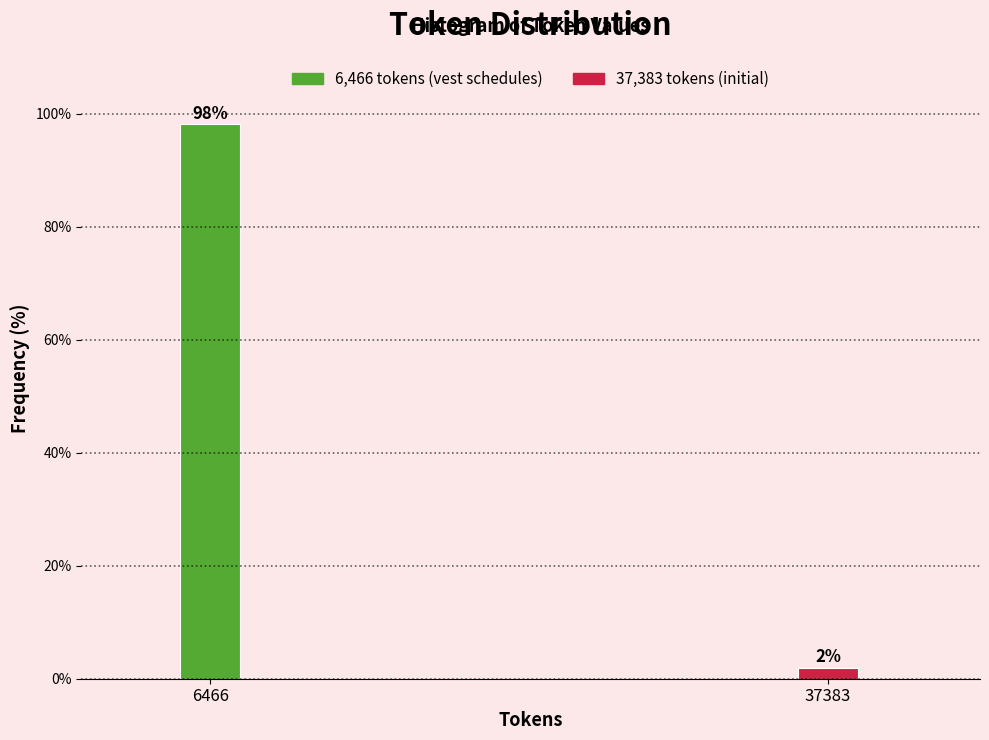

Between 6466 and 37383, which is larger?

6466